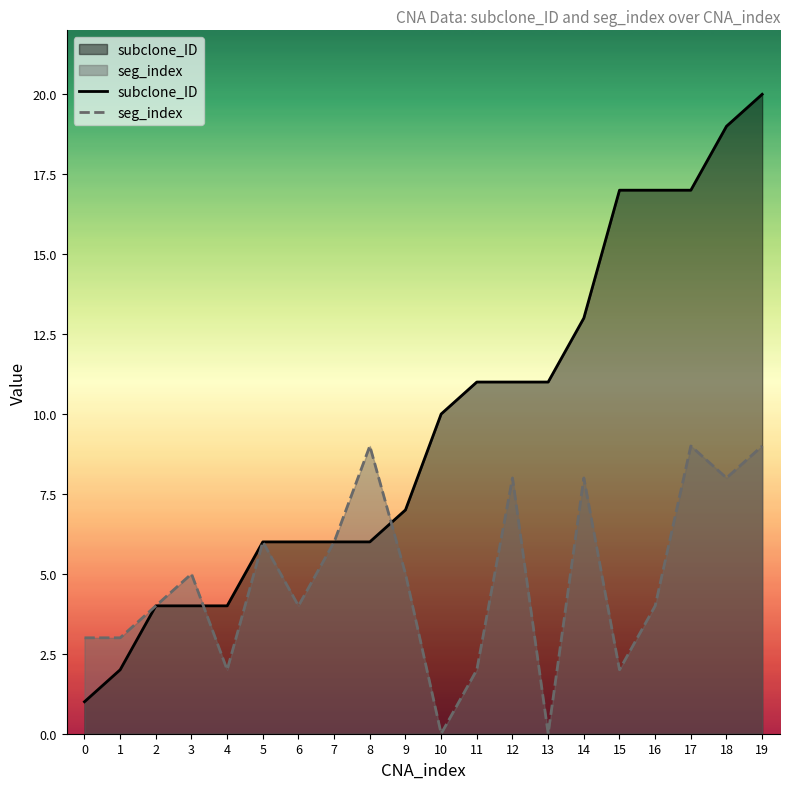

Rank the series by their average value, from lowest to highest.

seg_index, subclone_ID